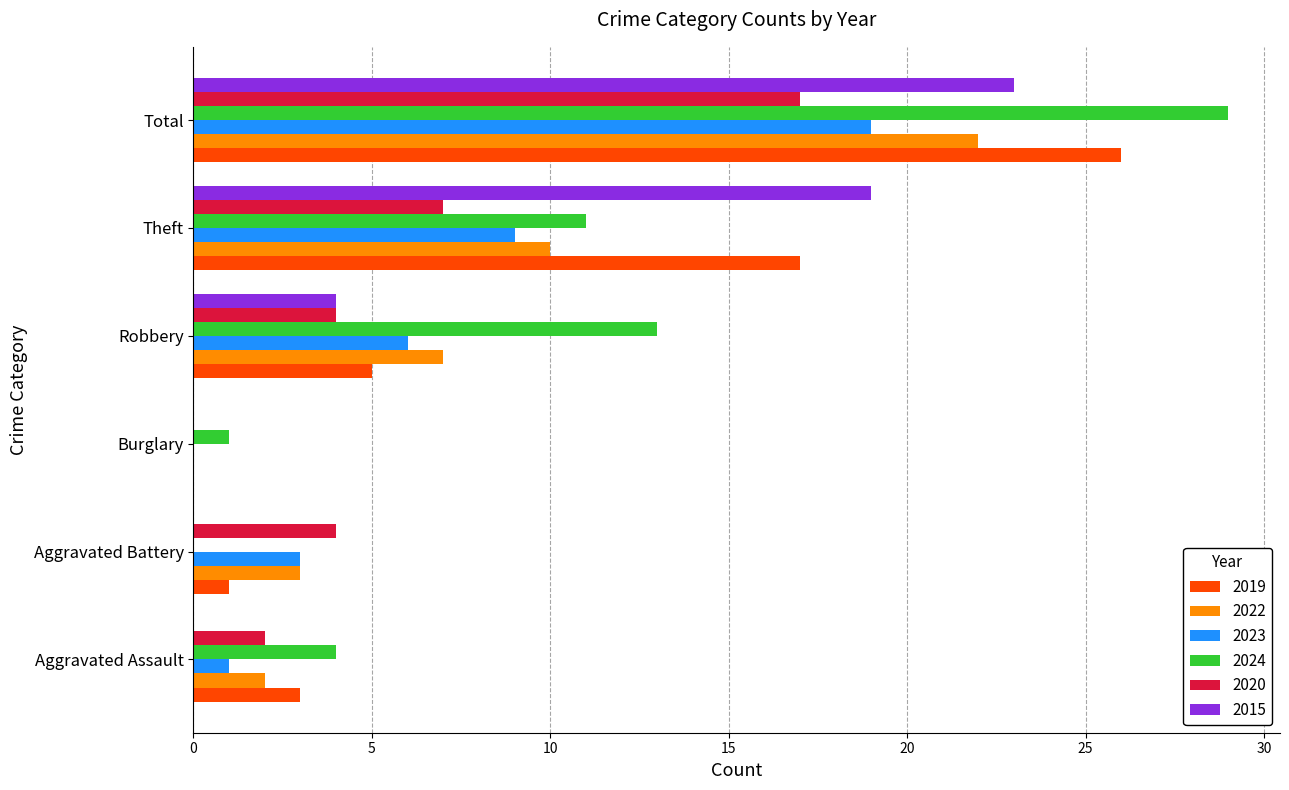

What is the sum of all 2019 values?

52